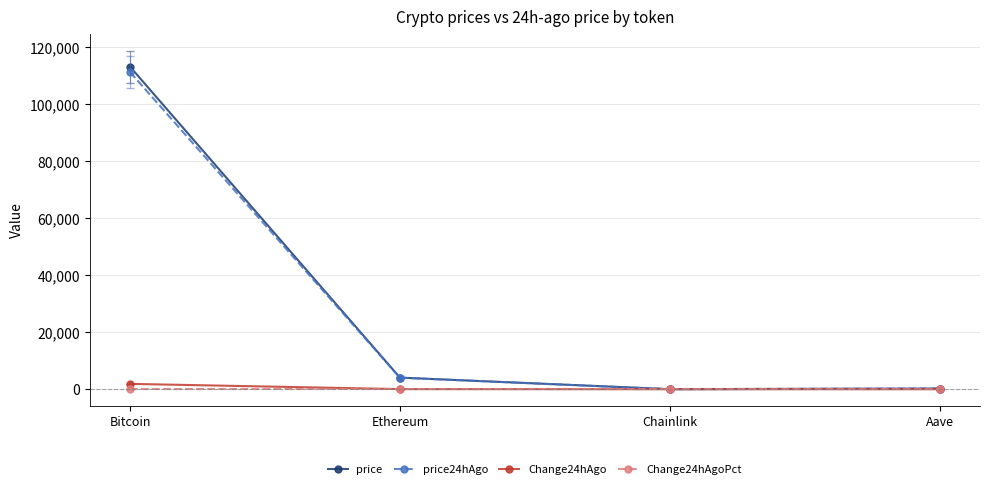

True or false: Change24hAgoPct has a value of -0.0 at Chainlink.

True